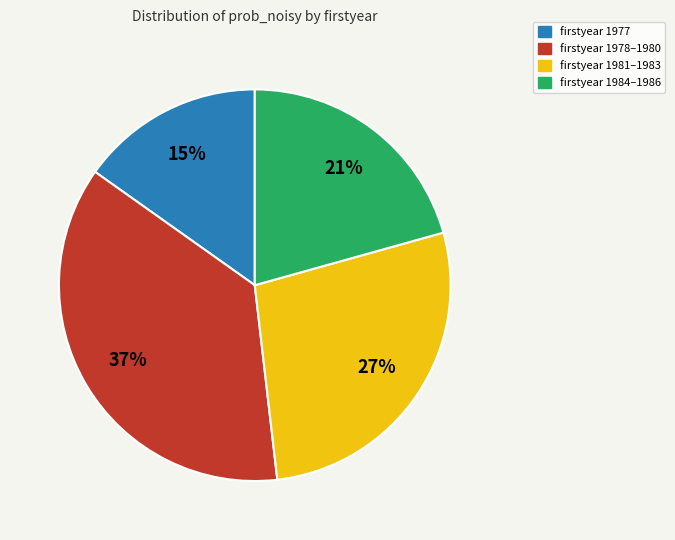

To the nearest percent, what is the average slice percentage?

25%